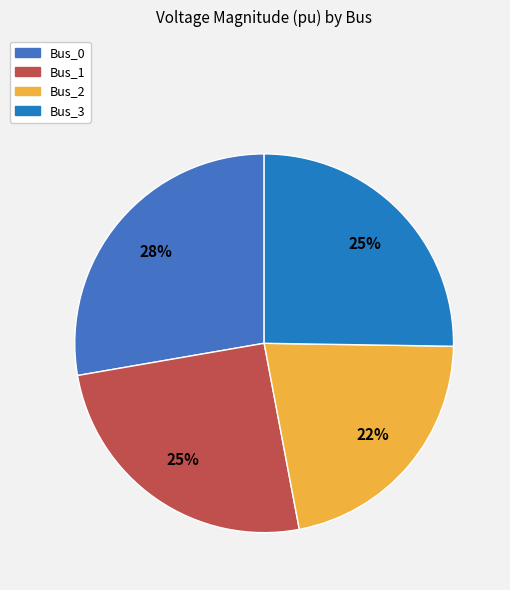

Combined, do Bus_3 and Bus_1 account for over 50%?

Yes